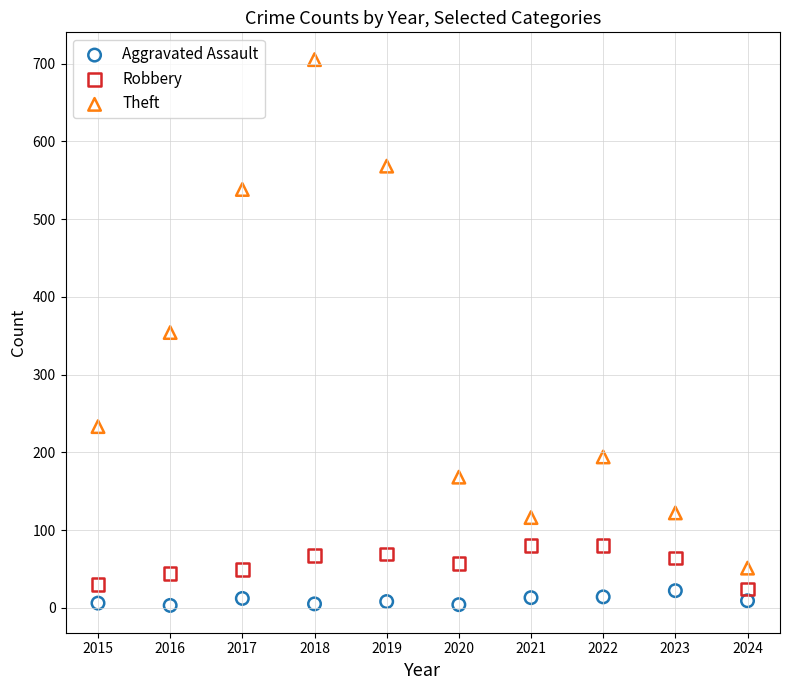

Which series has the widest spread of Y values?

Theft